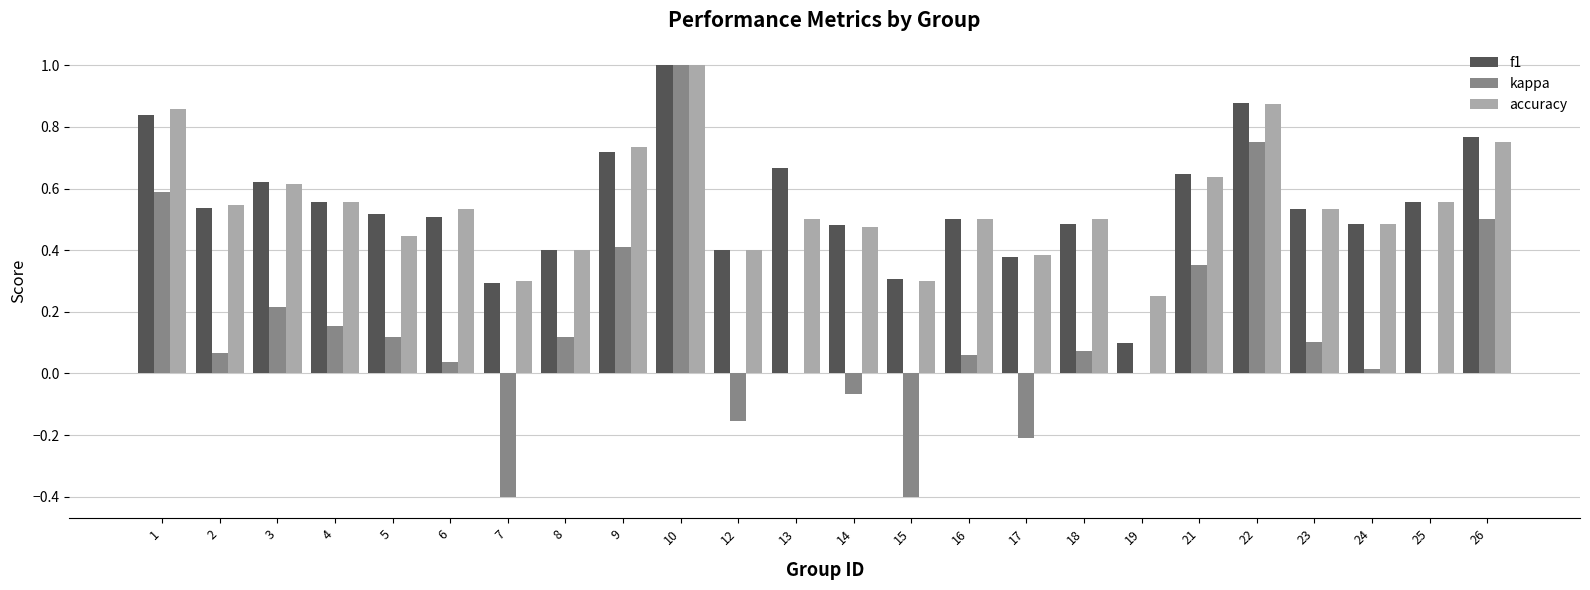

At which category does the chart reach its peak across all series?

10